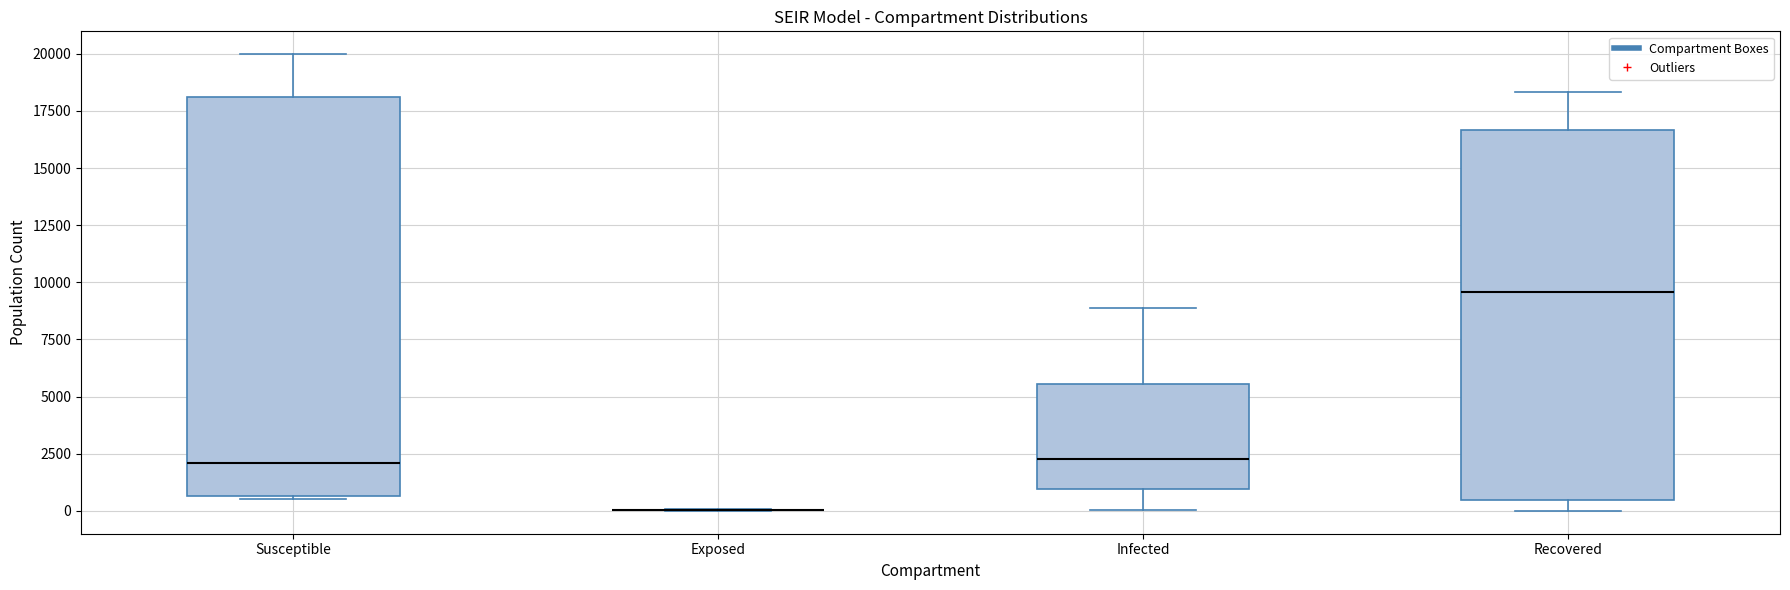

Where does the median line of the box for Recovered sit on the y-axis? The values are not printed on the chart, so give them approximately, as read against the axis.

9500